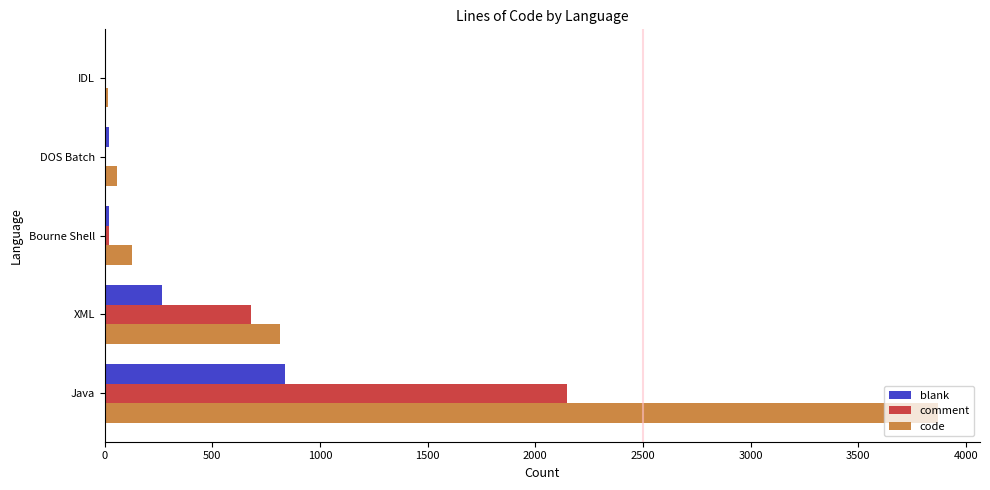

What is the sum of all comment values?

2854